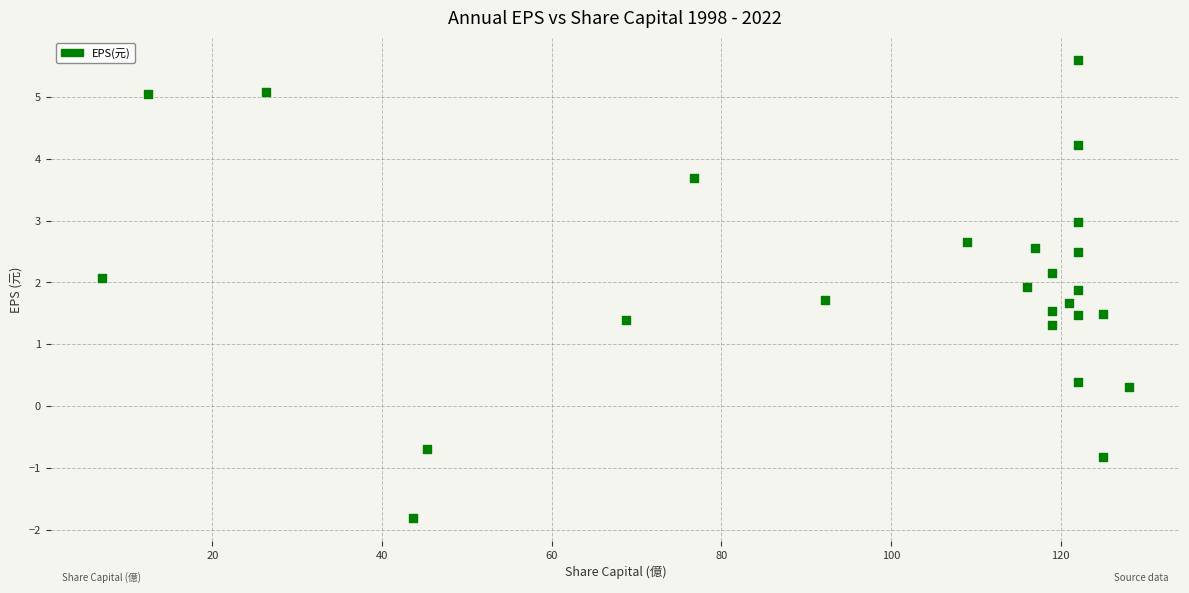

What is the range of X values (max minus min)?

121.0